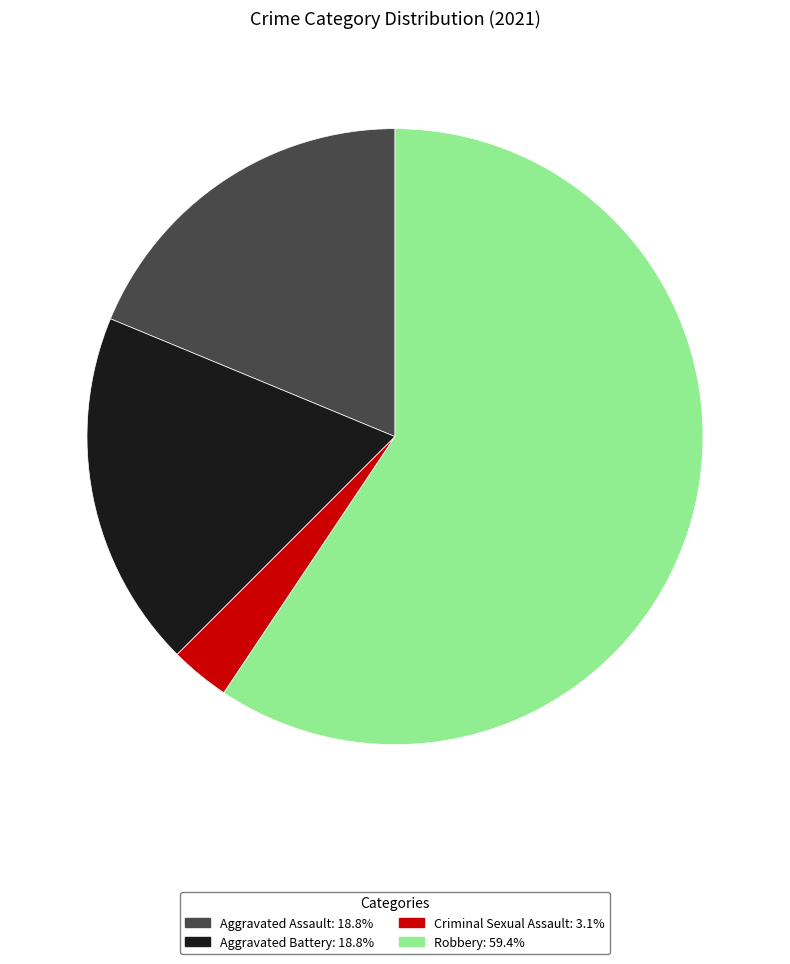

Is there any slice that represents more than half of the pie?

Yes